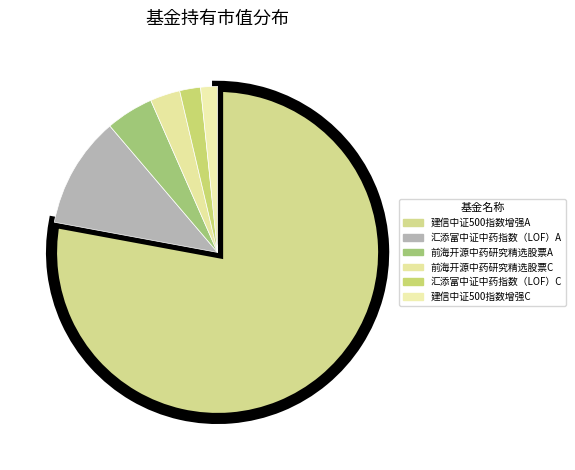

Which slice is the smallest?

建信中证500指数增强C